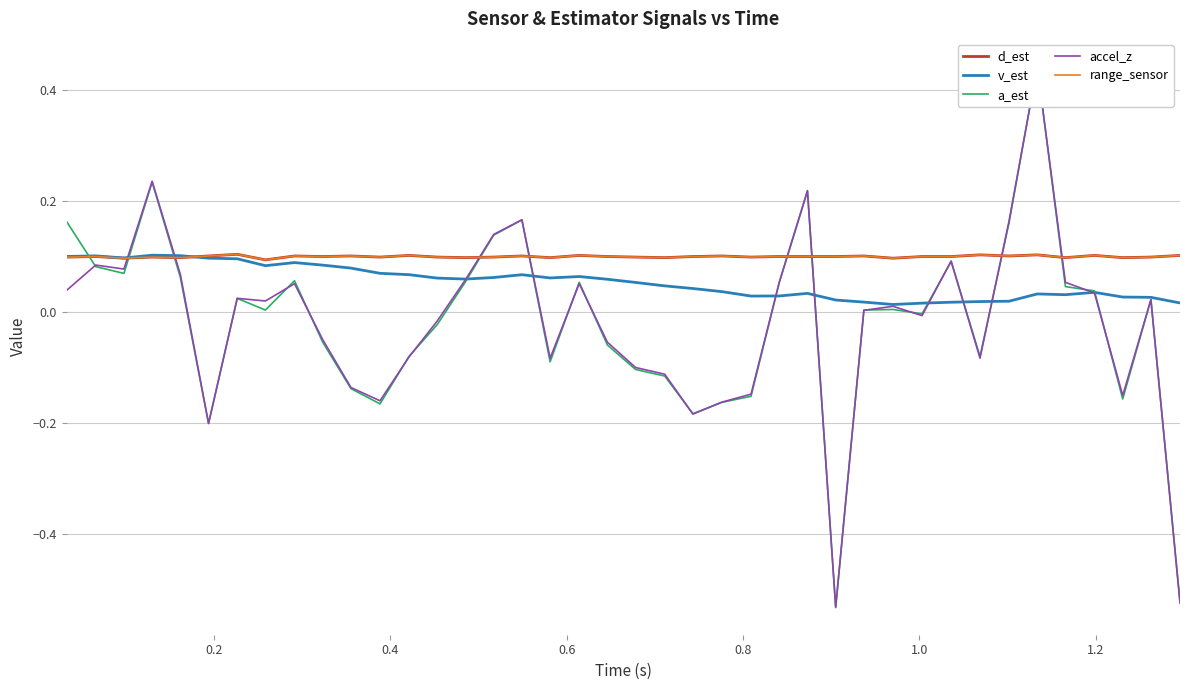

After their last crossing, which series has the higher values: v_est or a_est?

v_est